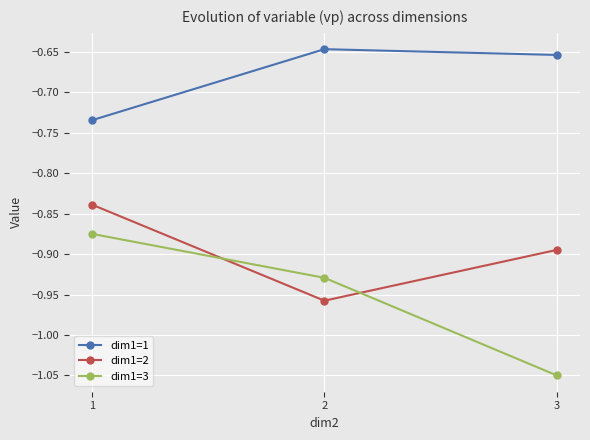

Is it true that dim1=3 equals -0.2 at 1?

False